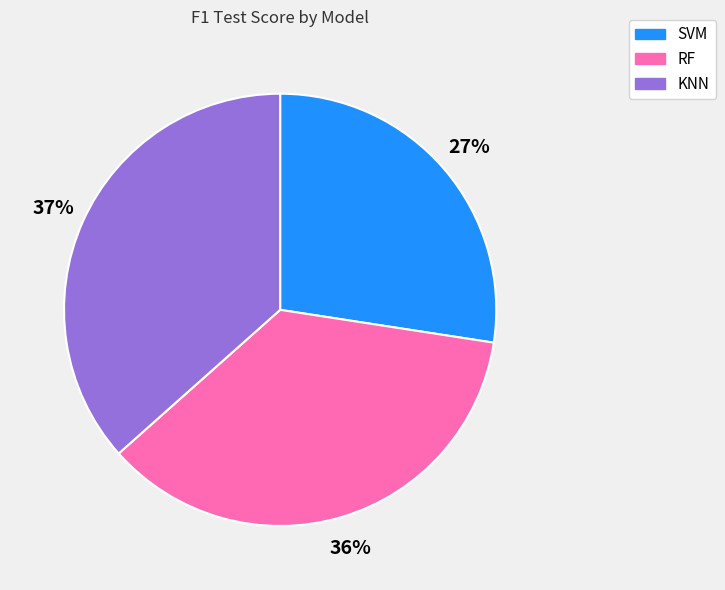

How many segments does this pie chart have?

3